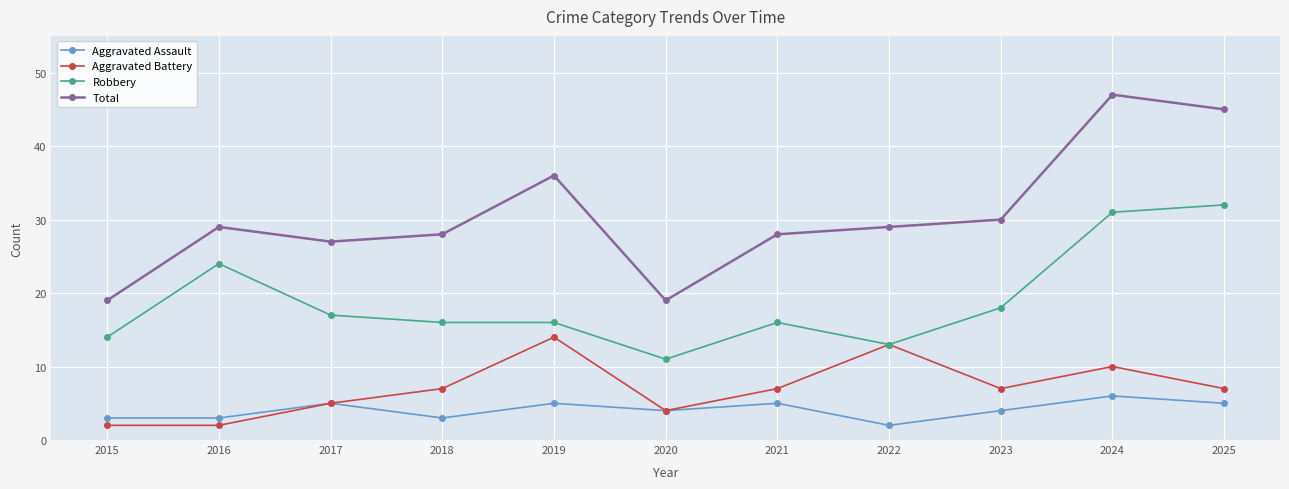

Reading left to right, what are all the values shown in this chart?

Aggravated Assault: 3	3	5	3	5	4	5	2	4	6	5
Aggravated Battery: 2	2	5	7	14	4	7	13	7	10	7
Robbery: 14	24	17	16	16	11	16	13	18	31	32
Total: 19	29	27	28	36	19	28	29	30	47	45